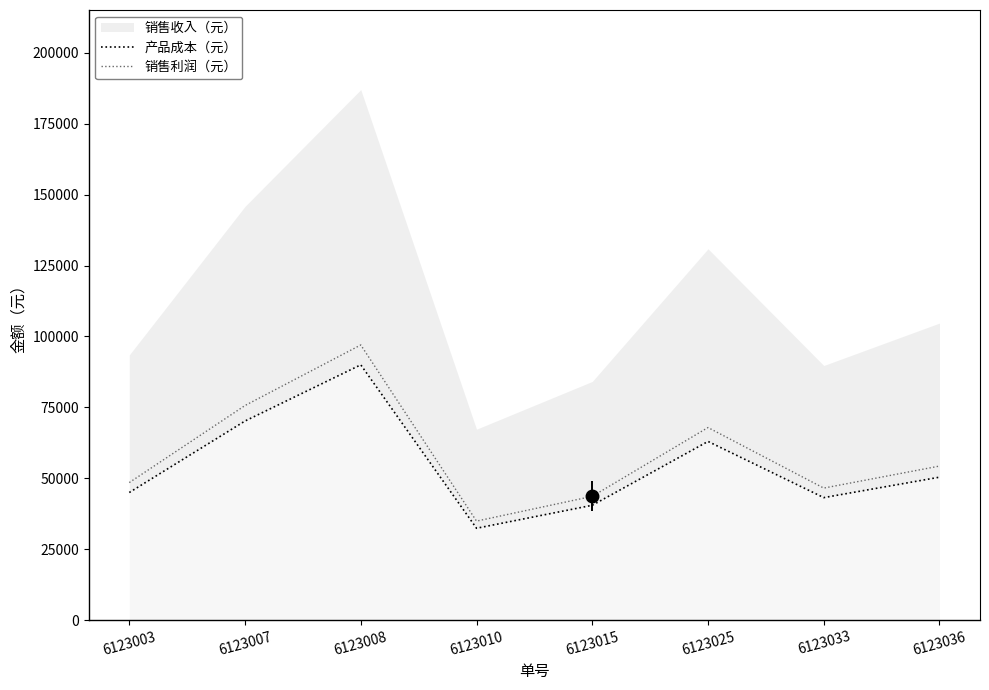

At which category does 产品成本（元） reach its first local peak?

6123008